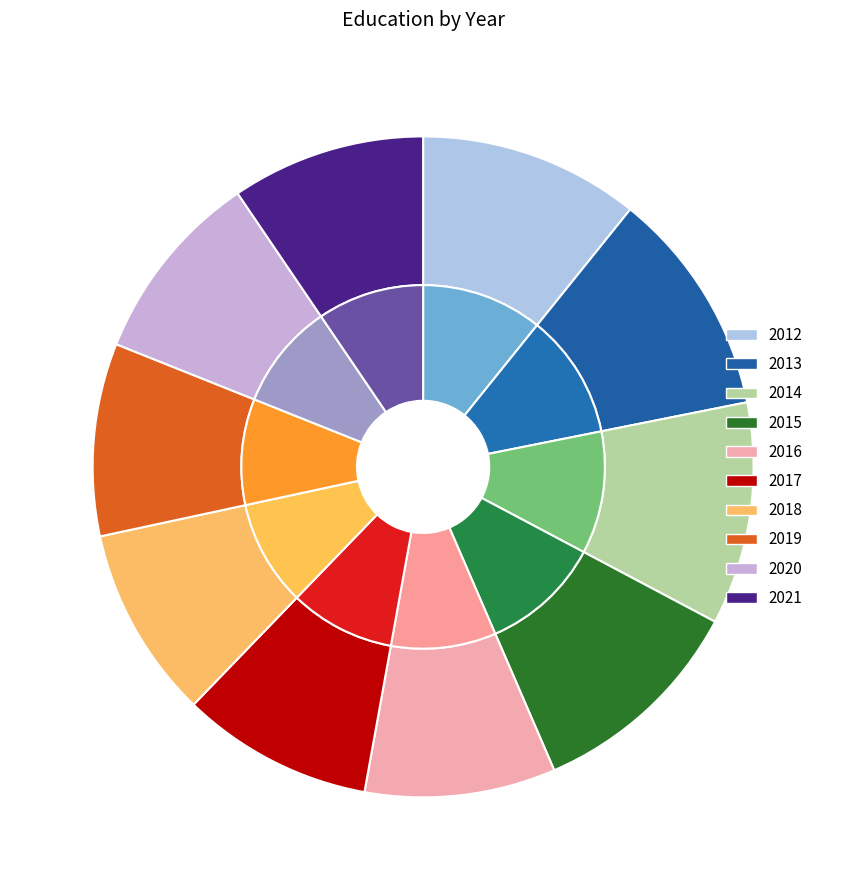

Is there a majority slice in this chart?

No